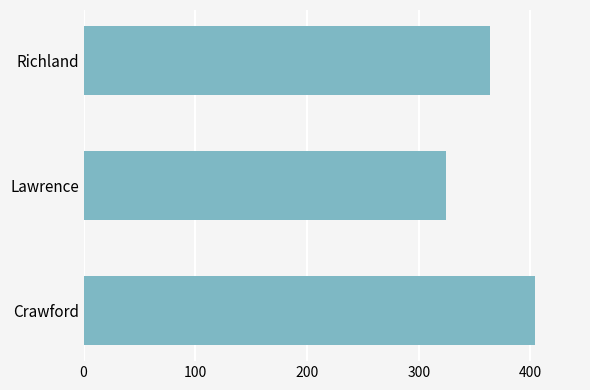

Rank the categories by value from lowest to highest.

Lawrence, Richland, Crawford